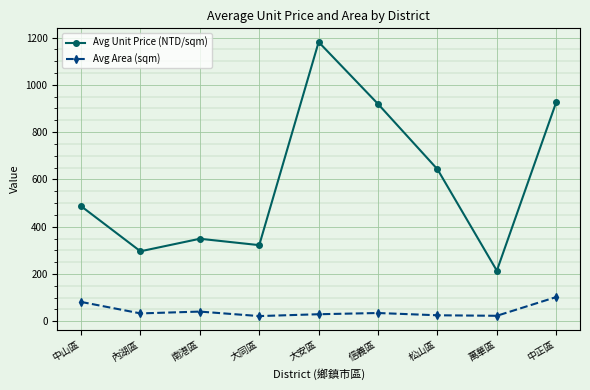

The Avg Area (sqm) series shows 35.0 at 信義區. True or false?

True